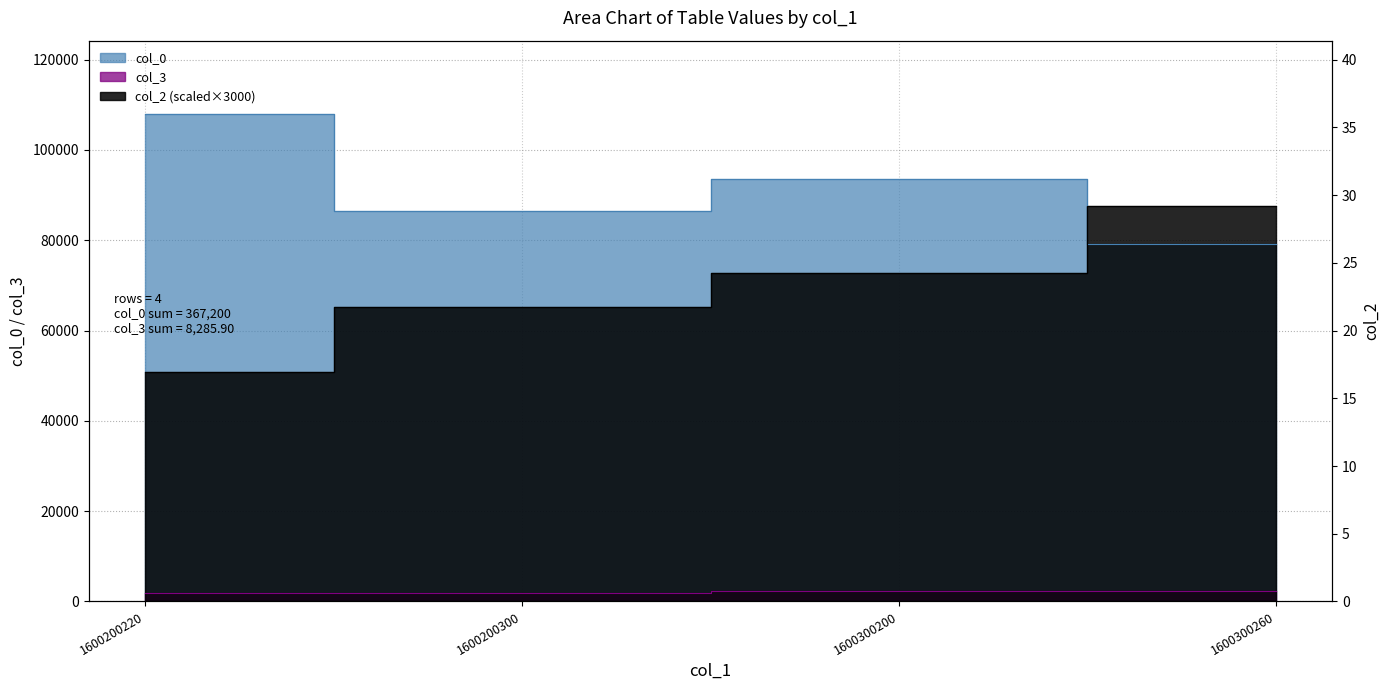

Which series has the largest range (max minus min)?

col_2